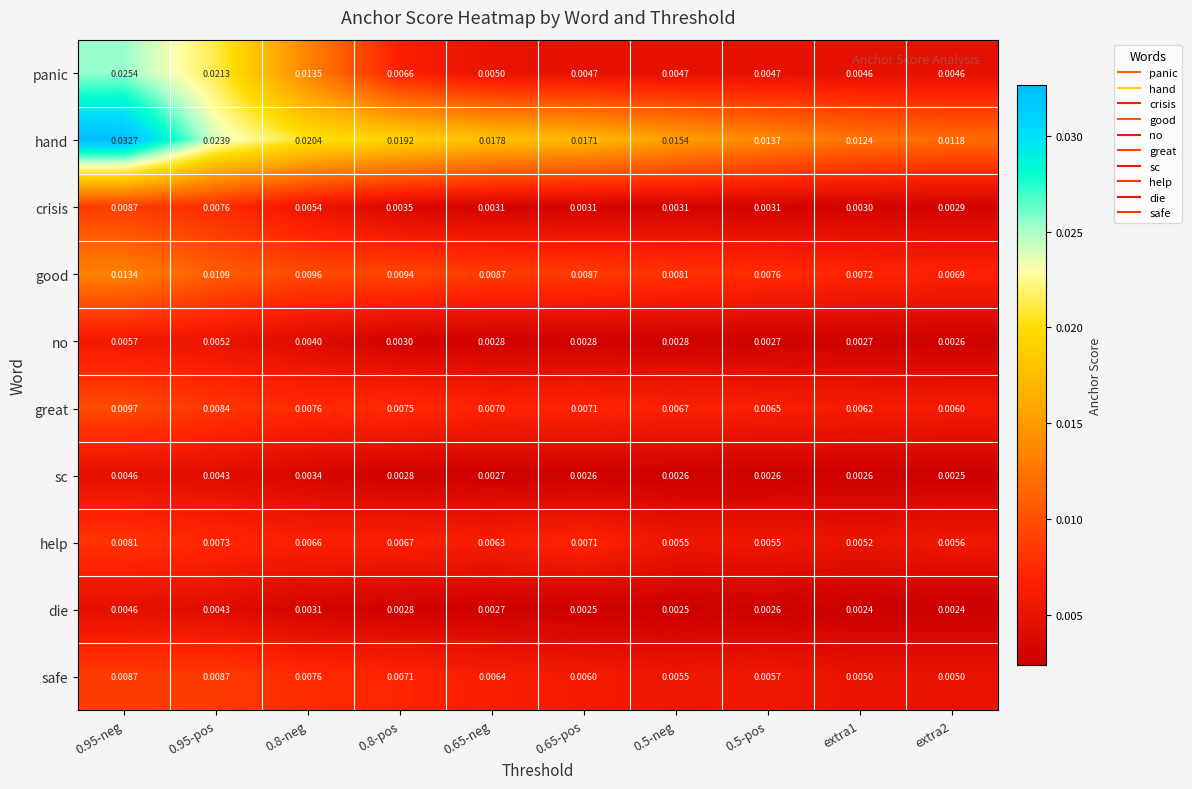

Rank the series at extra1 from highest to lowest value.

hand, good, great, help, safe, panic, crisis, no, sc, die